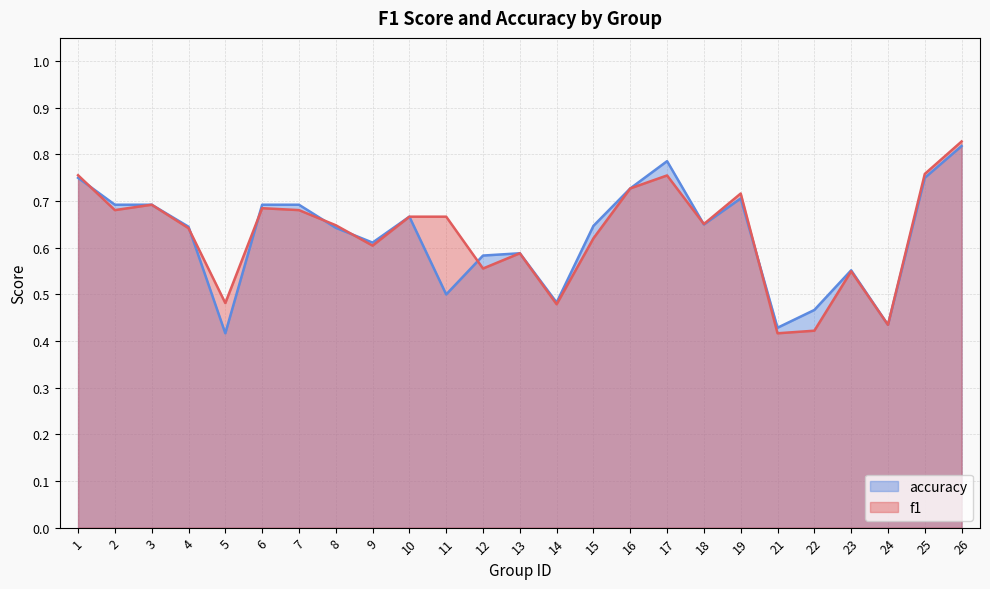

Does the chart display data point markers on the line(s)?

No